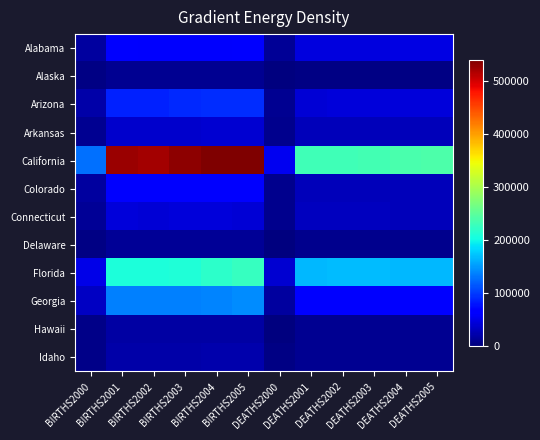

List the series in order of their peak value, lowest first.

Alaska, Delaware, Hawaii, Idaho, Arkansas, Connecticut, Alabama, Colorado, Arizona, Georgia, Florida, California